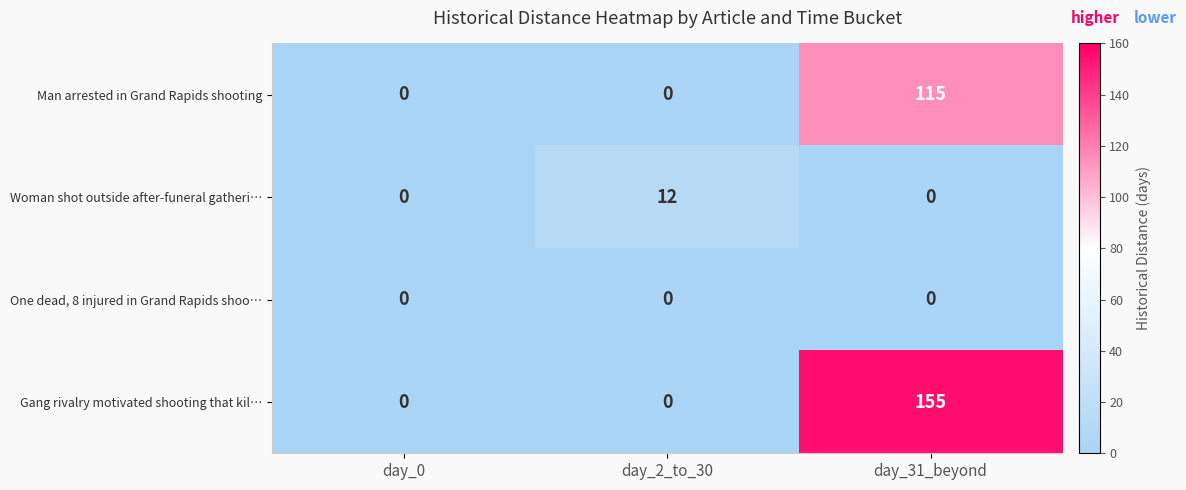

At how many categories does at least one series exceed 53?

1